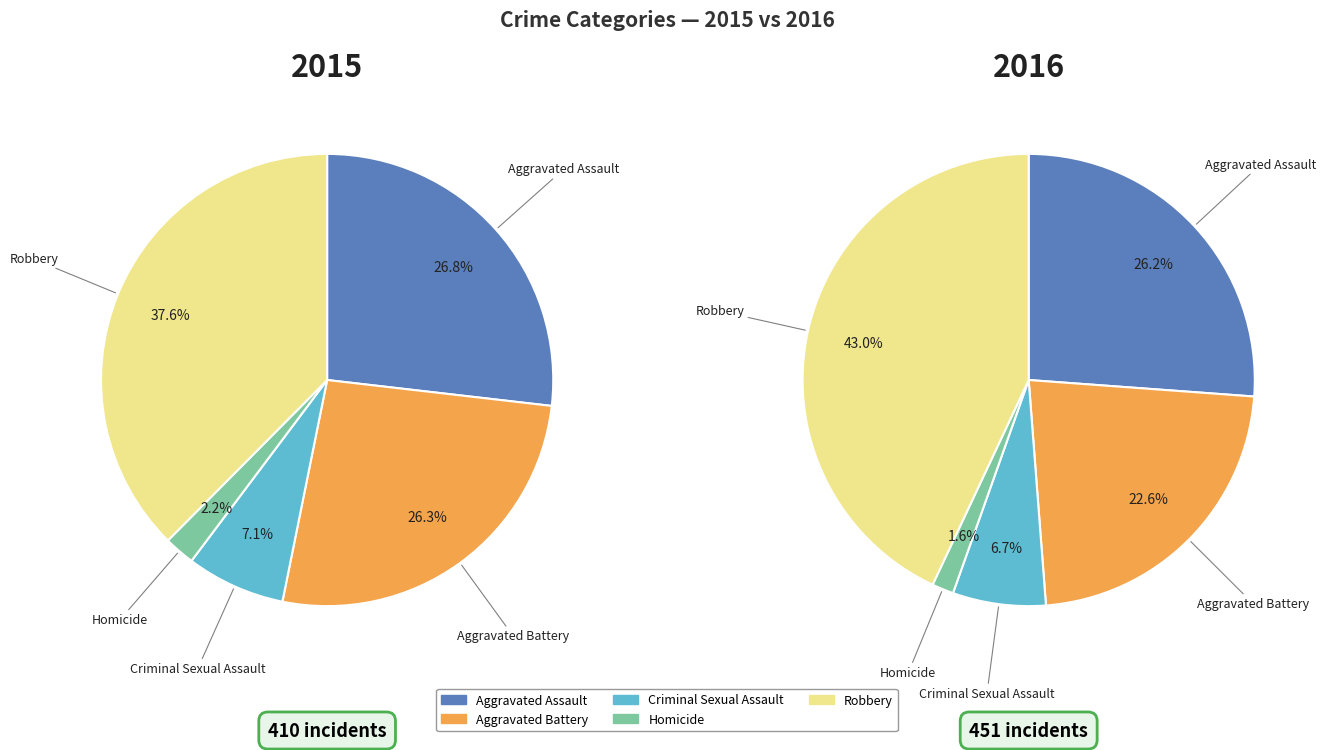

Rank the categories by value from lowest to highest.

Homicide, Criminal Sexual Assault, Aggravated Battery, Aggravated Assault, Robbery